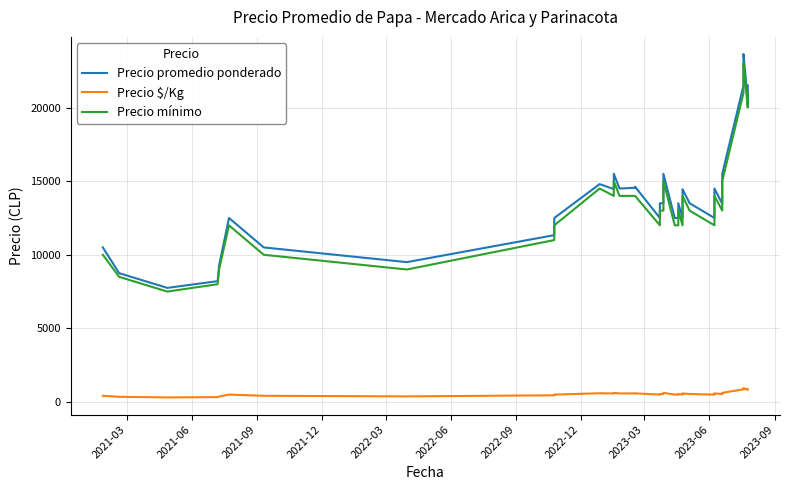

How many data points in Precio $/Kg are less than 540?

17